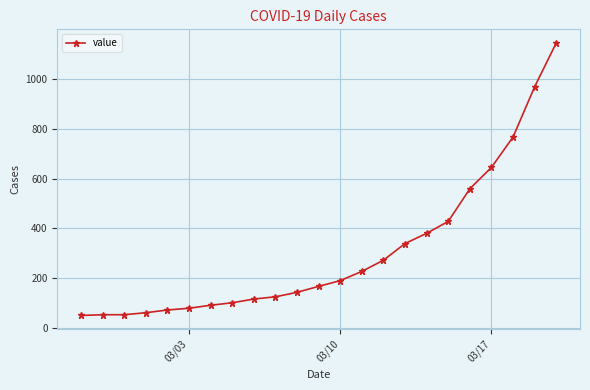

What is the average value?

306